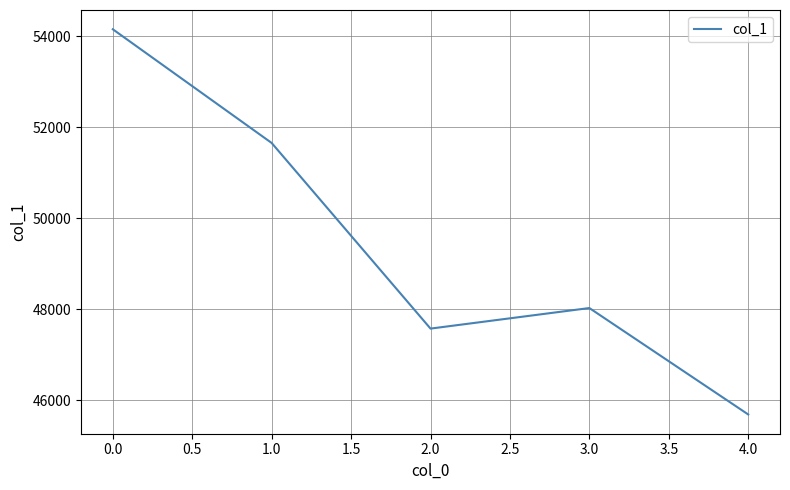

At which label does the data first exceed 48024?

0.0